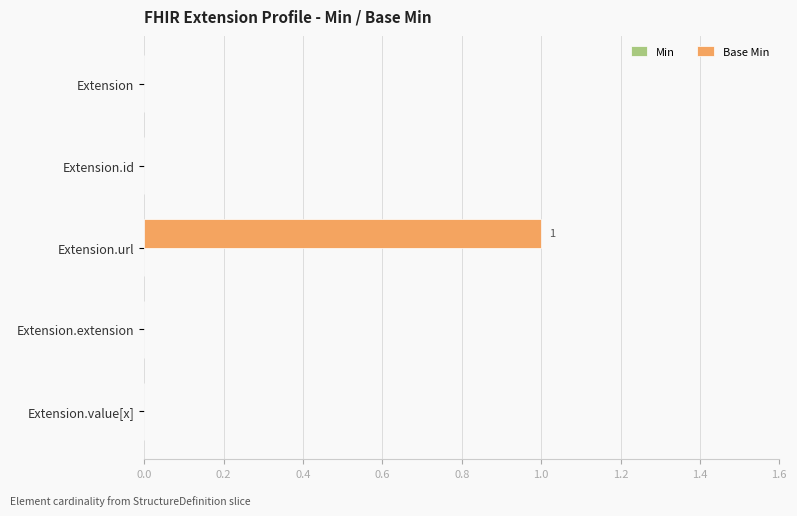

How many data points does each series have?

5